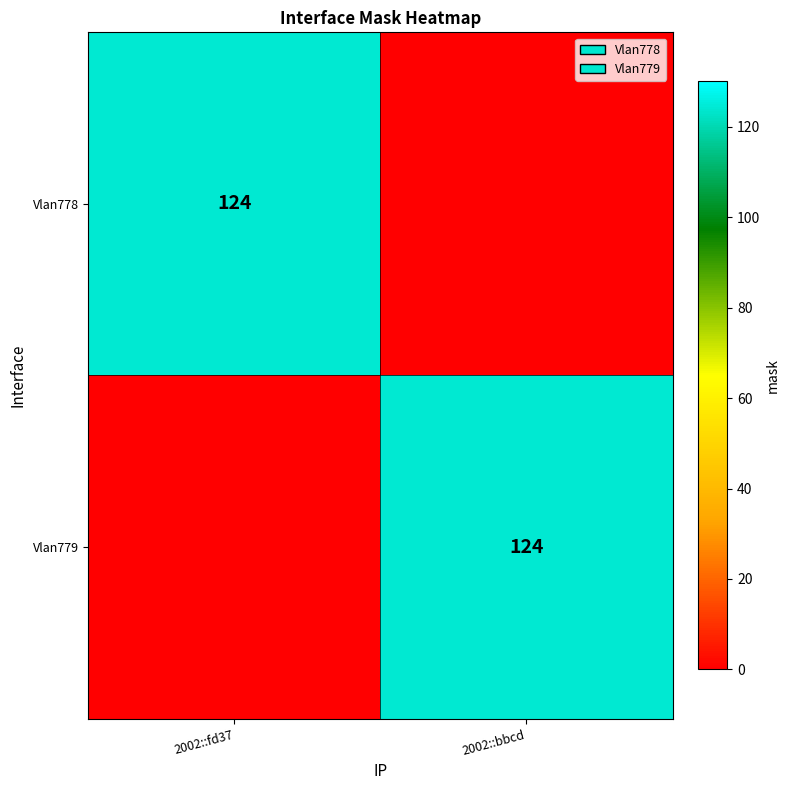

What is the spread (max minus min) of values at 2002::bbcd?

124